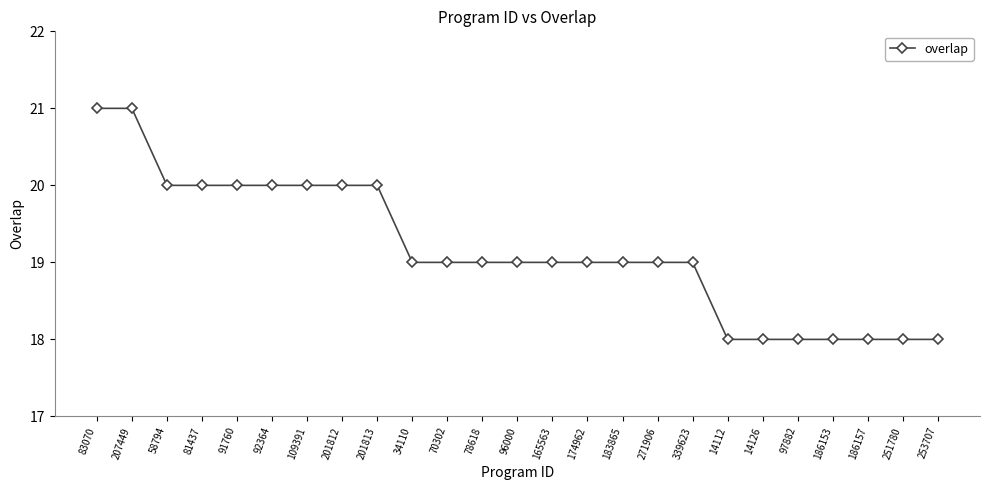

The chart shows a value of 18 at 253707. True or false?

True